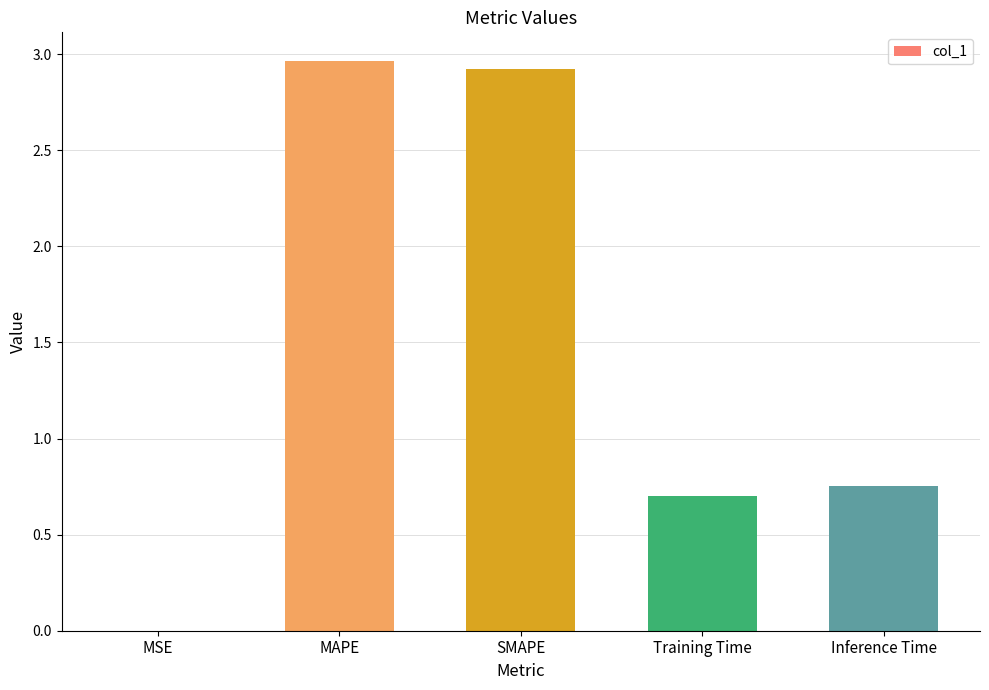

True or false: the data shows 0.3 at Inference Time.

False